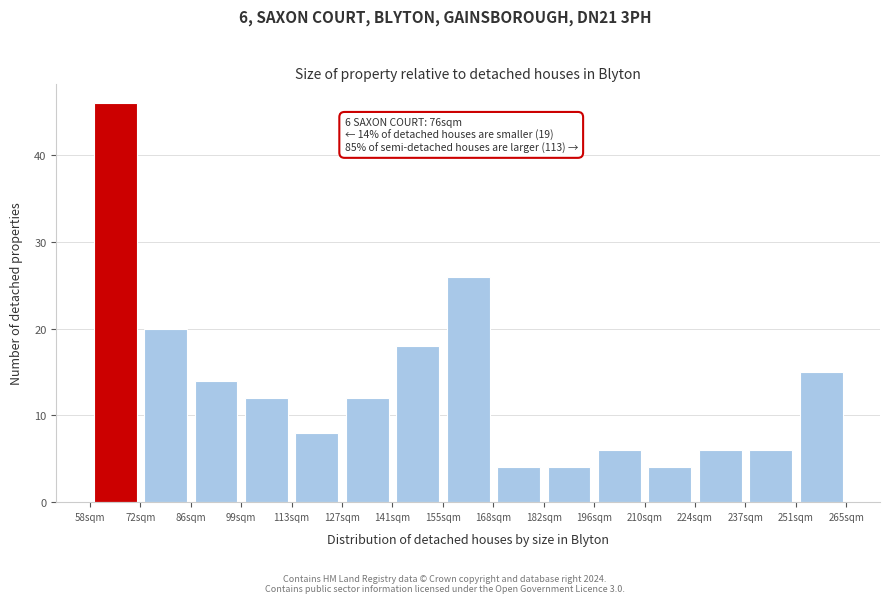

Over which range of the x-axis is the bar tallest?

58.0 to 71.8